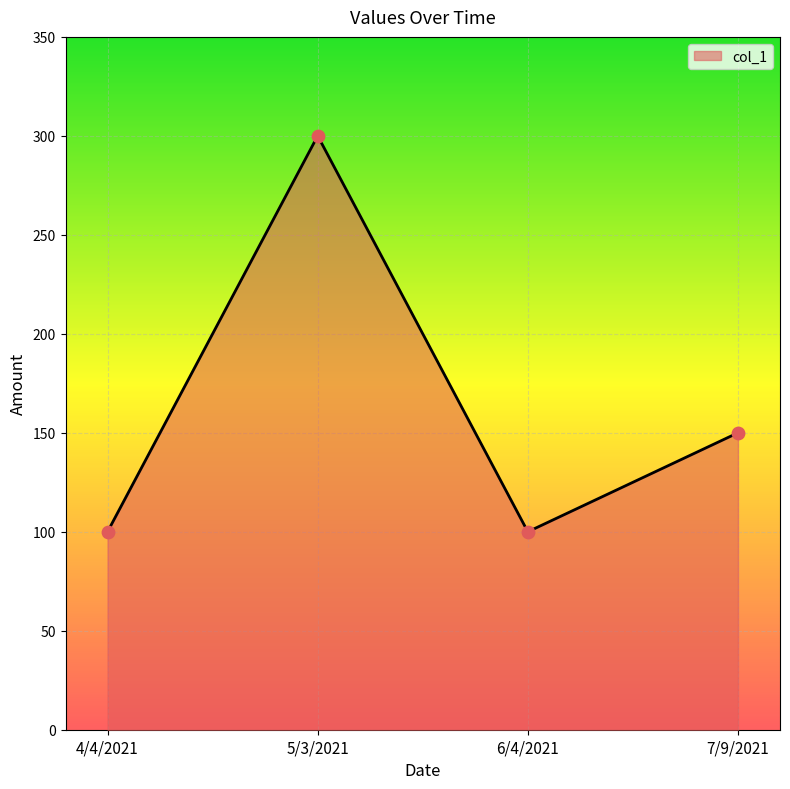

What is the change in value from 4/4/2021 to 5/3/2021?

+200